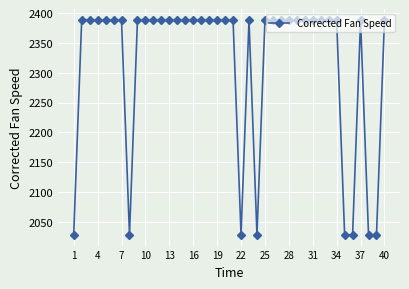

What is the average value?

2316.0